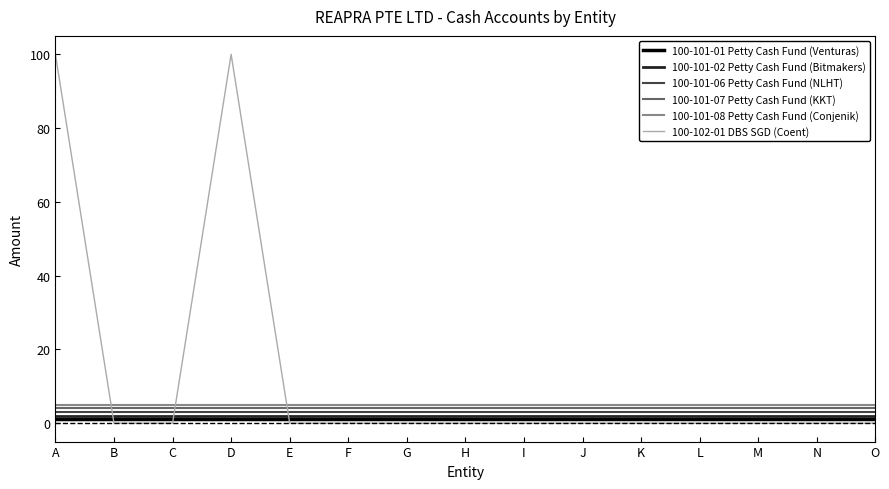

Which series has the largest total across all categories?

100-102-01 DBS SGD (Coent)